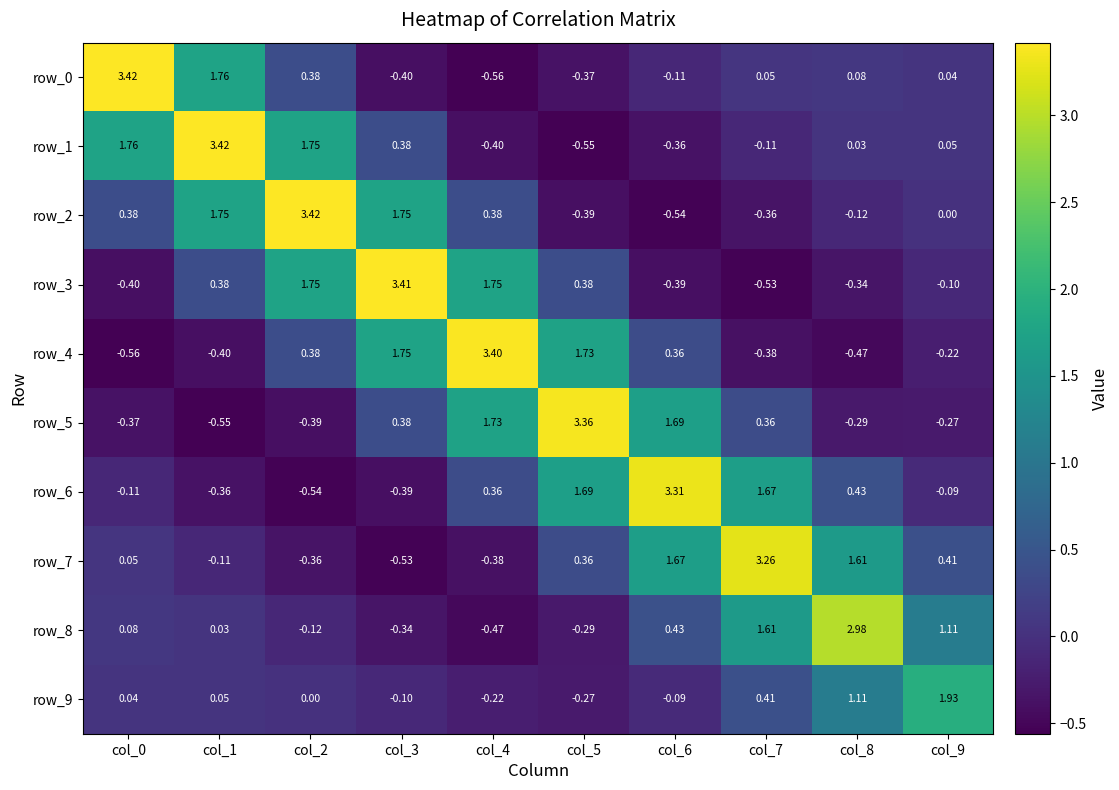

What is the spread (max minus min) of values at col_9?

2.2